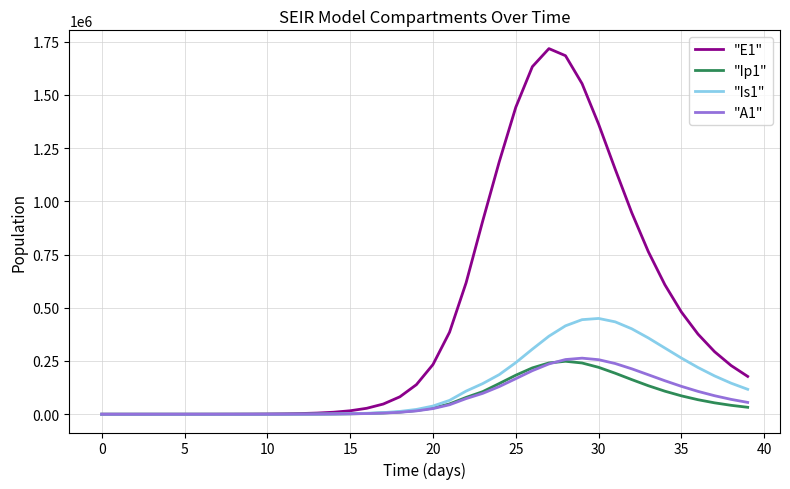

What is the highest value of the "Is1" series?

449789.1